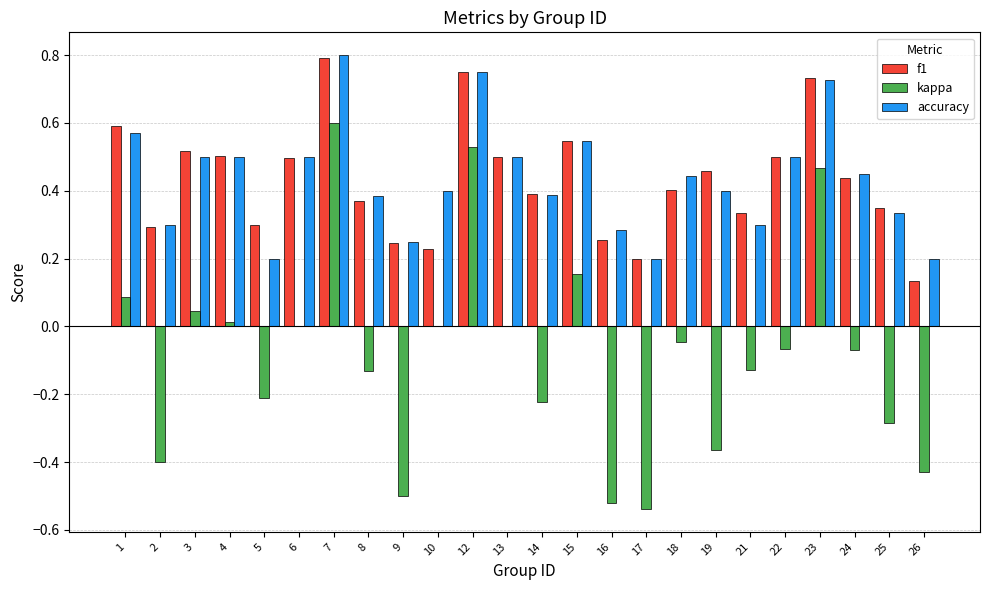

Which category has the highest value in the f1 series?

7